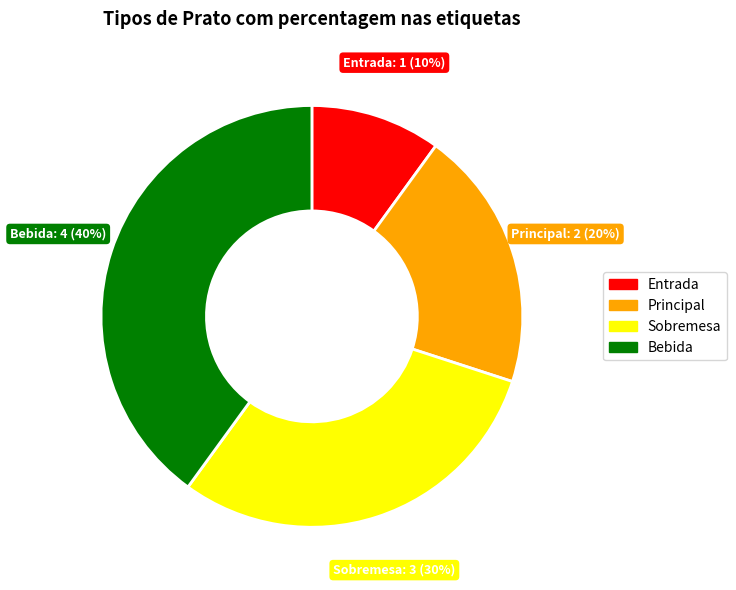

Which slice is the smallest?

Entrada